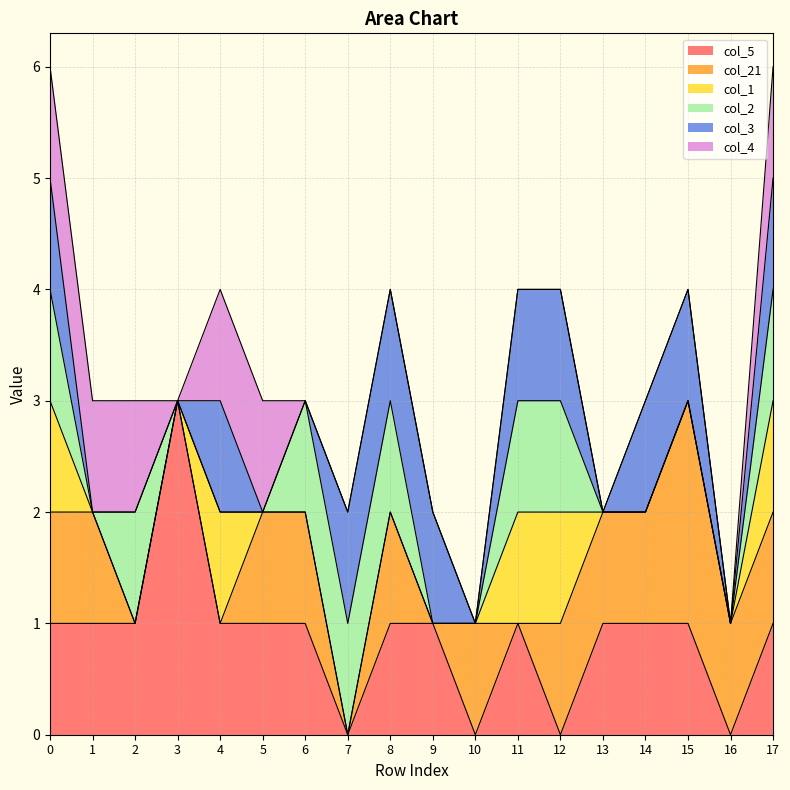

What is the value of the col_21 point at the 15th from the left?

1